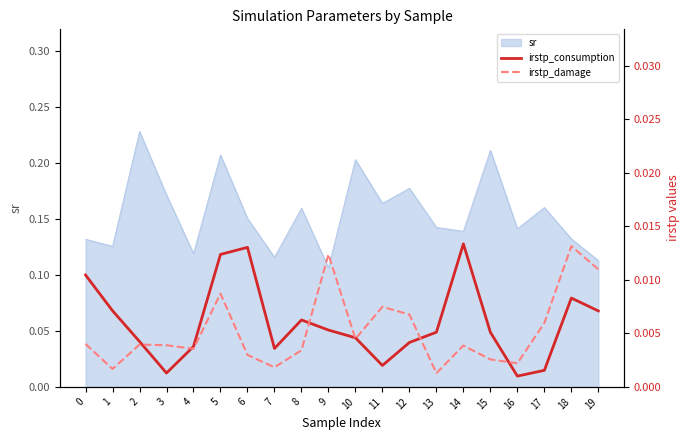

Which category has the lowest value in the sr series?

9